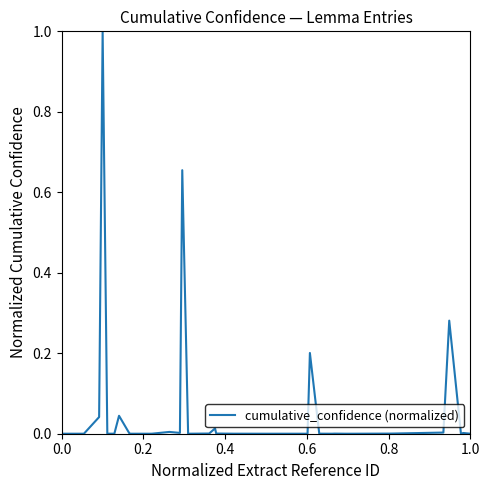

What is the difference between the maximum and minimum values?

1.0